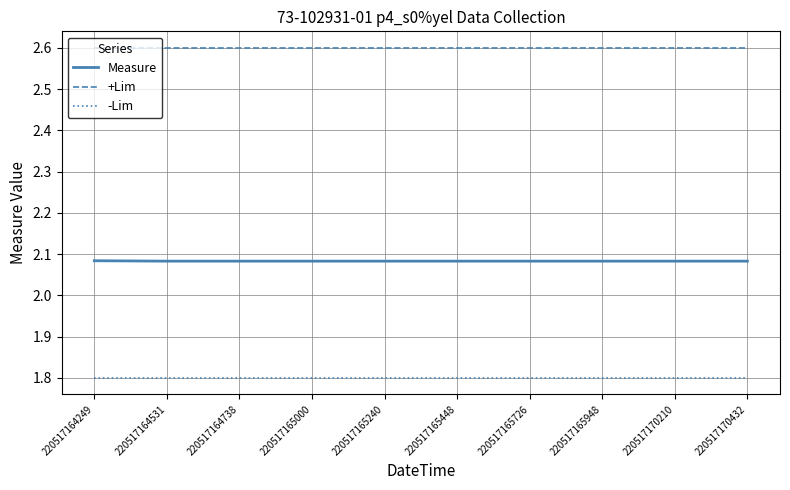

At how many categories does at least one series exceed 1?

10